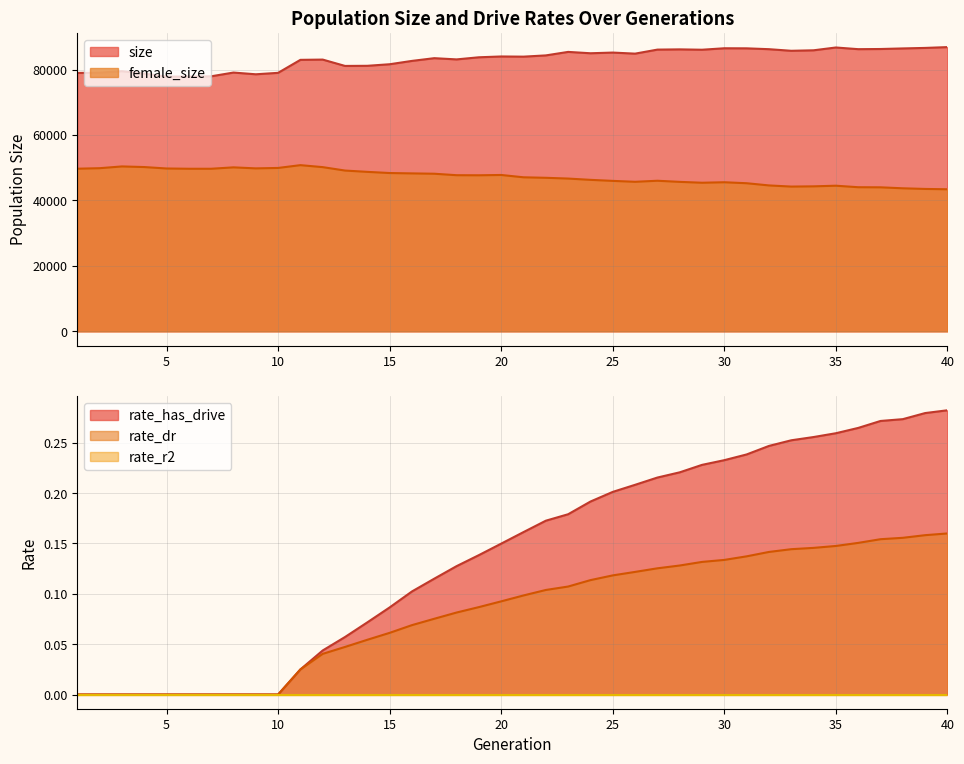

Between 29 and 27, which is larger?

27